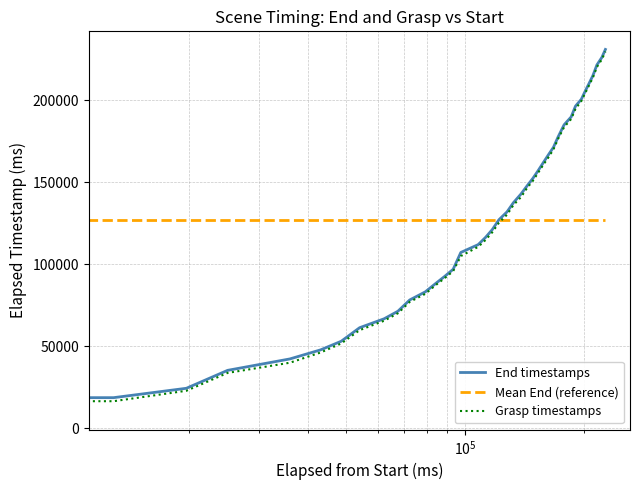

What is the sum of all Grasp timestamps values?

5028248.0